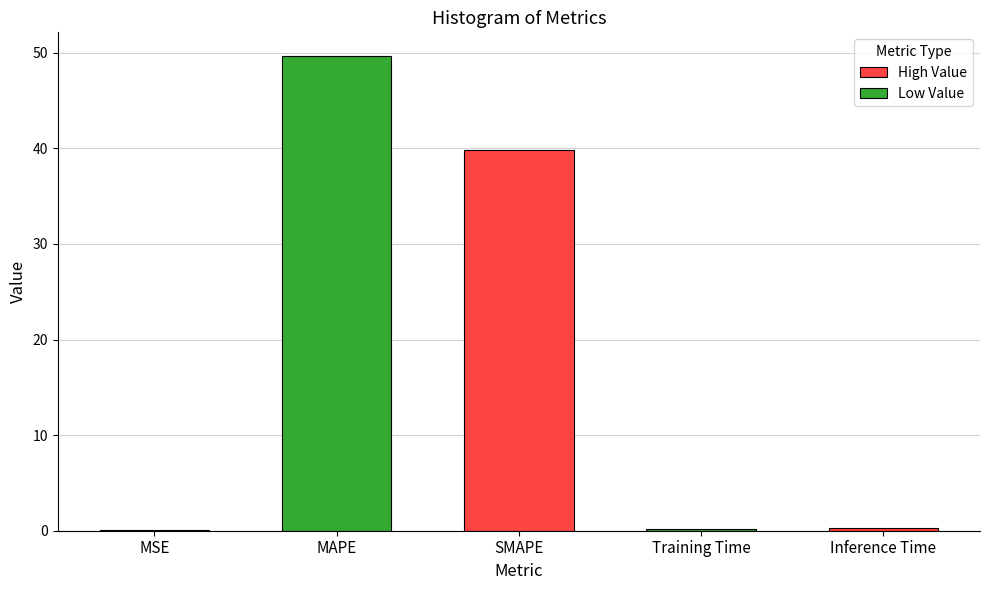

Is it true that the value at Training Time is 0.2?

True